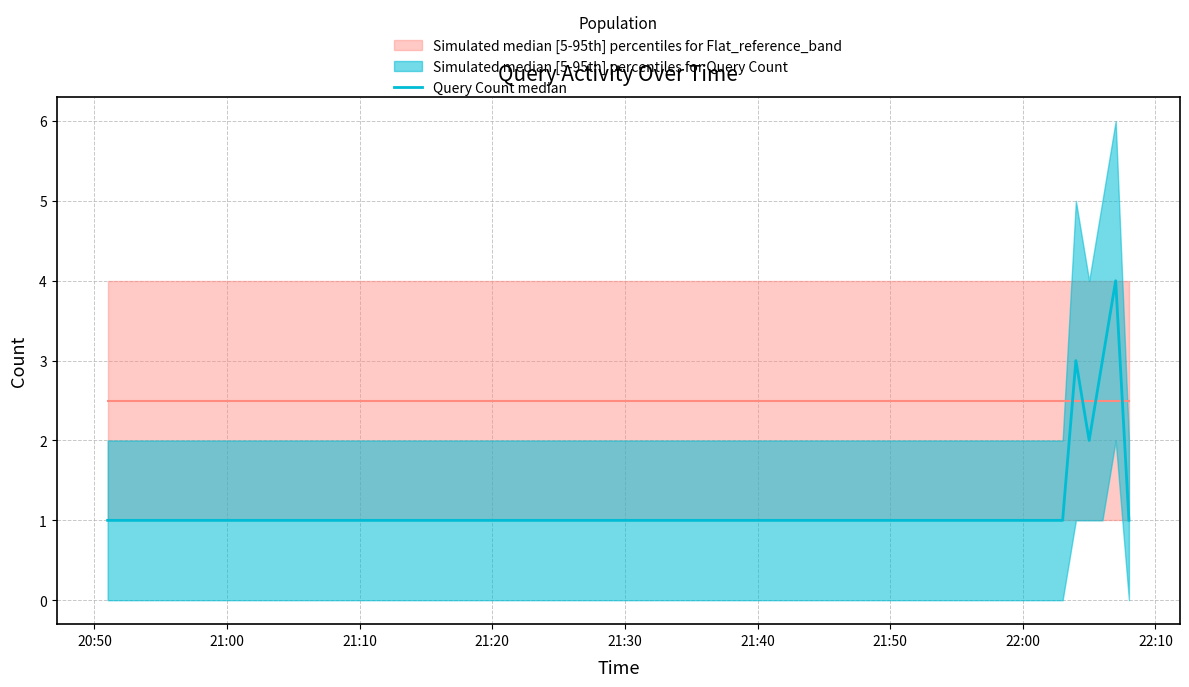

How many interior local peaks (higher than both neighbors) does the data have?

2